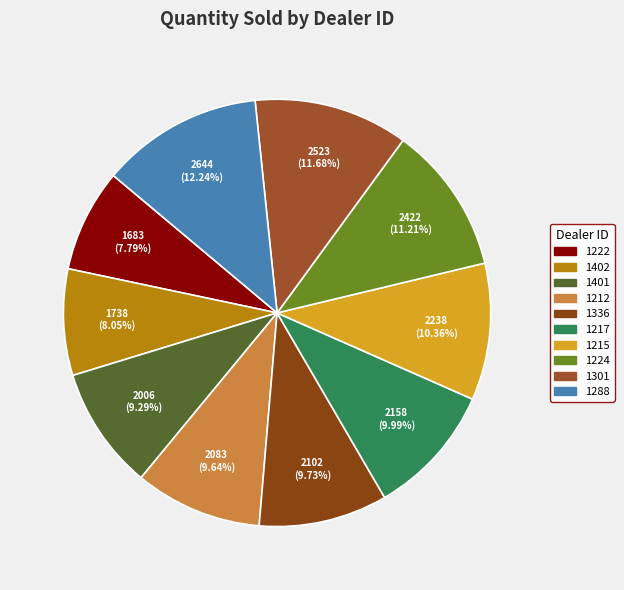

Is 1402 the majority of the pie?

No